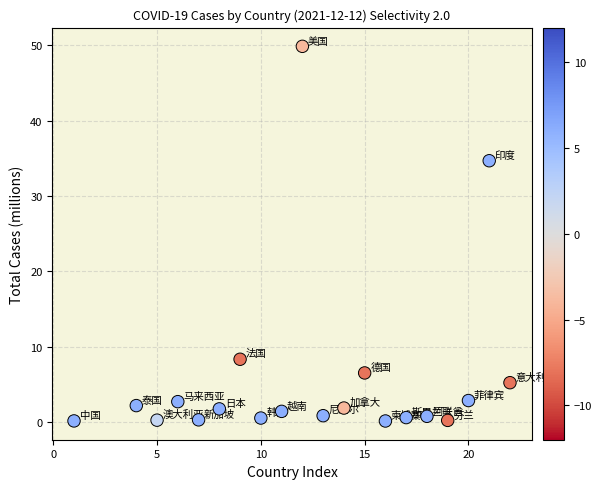

What is the range of Y values (max minus min)?

49.8